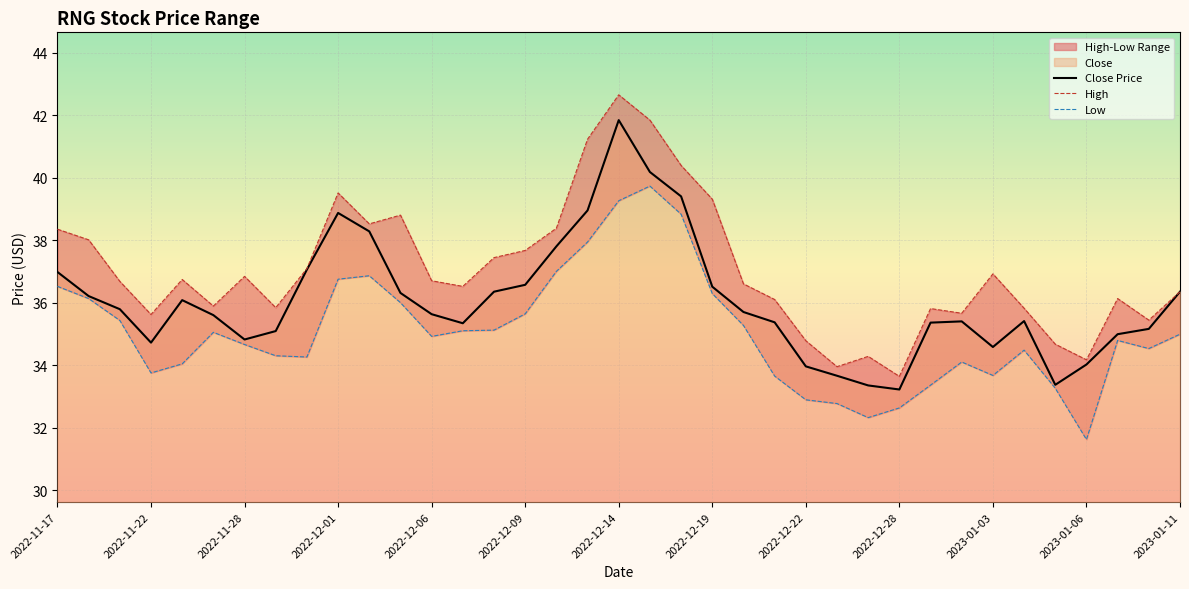

What is the maximum value for Close Price?

41.8